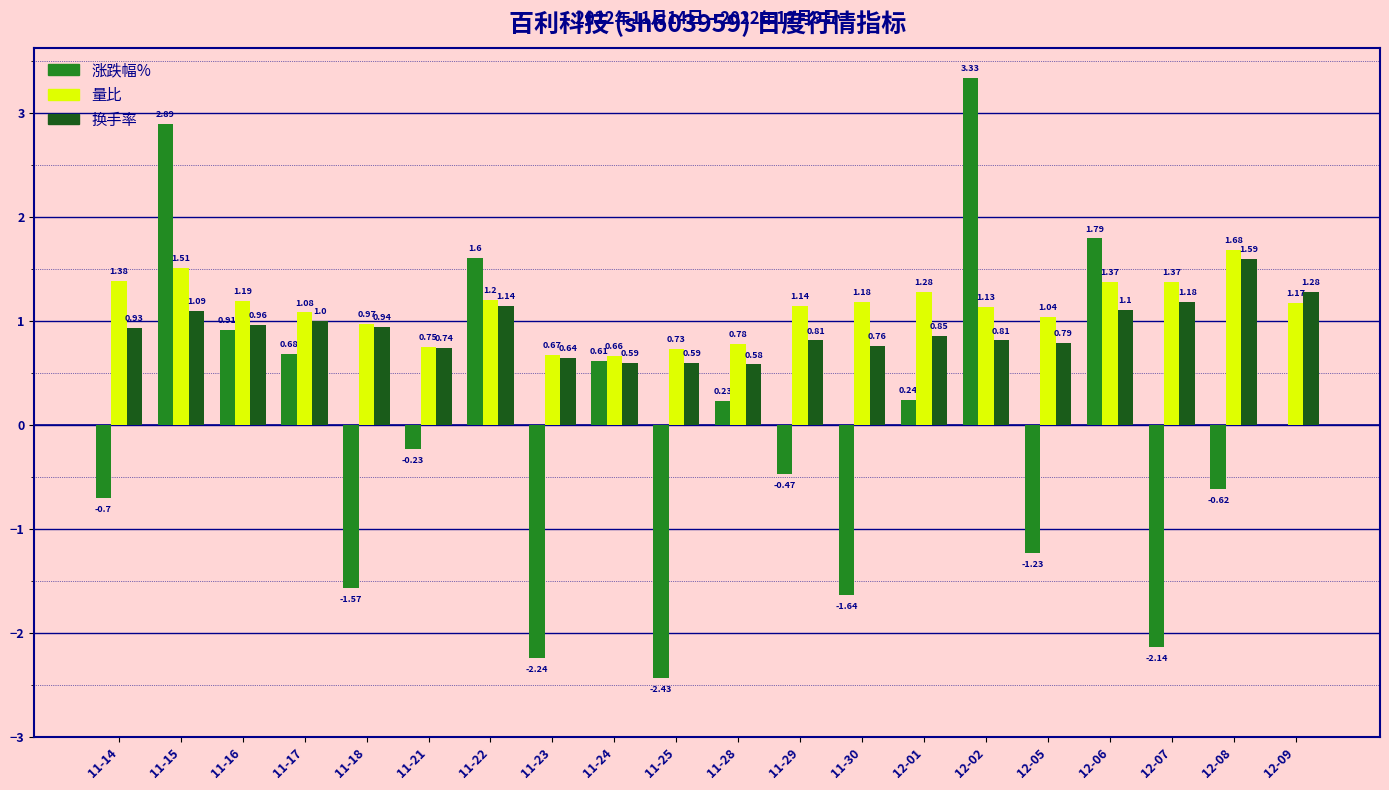

Which series has the largest total across all categories?

量比